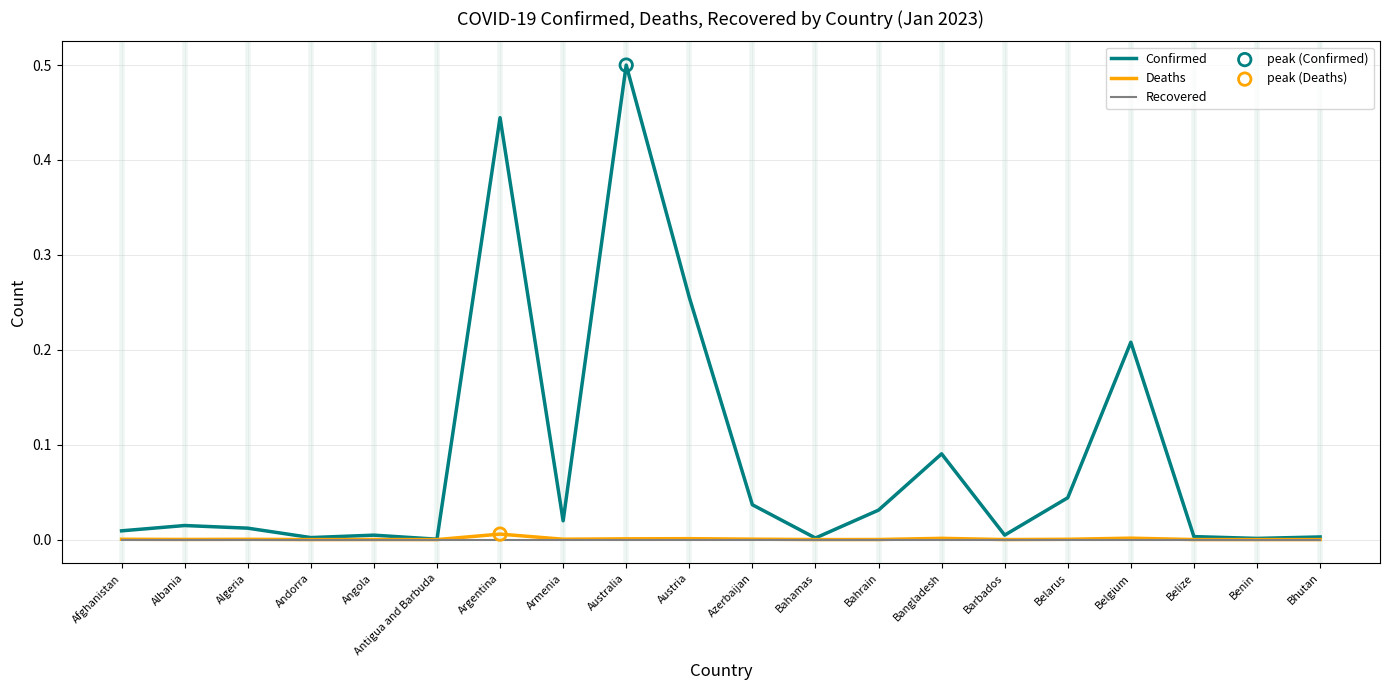

Is the value of Confirmed at Belgium greater than the value of Recovered at Algeria?

Yes